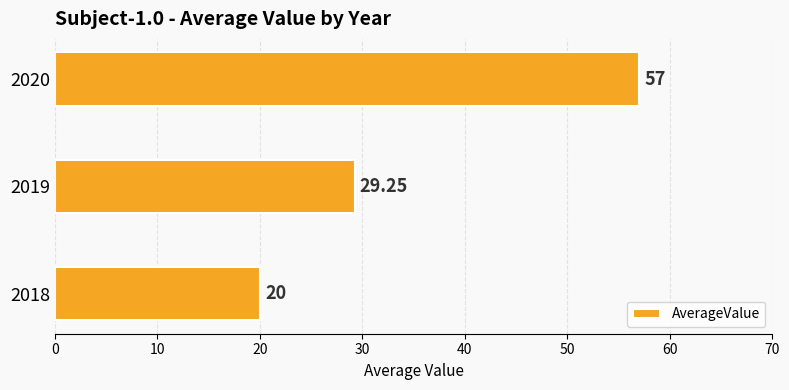

List the labels in order of value, largest first.

2020, 2019, 2018